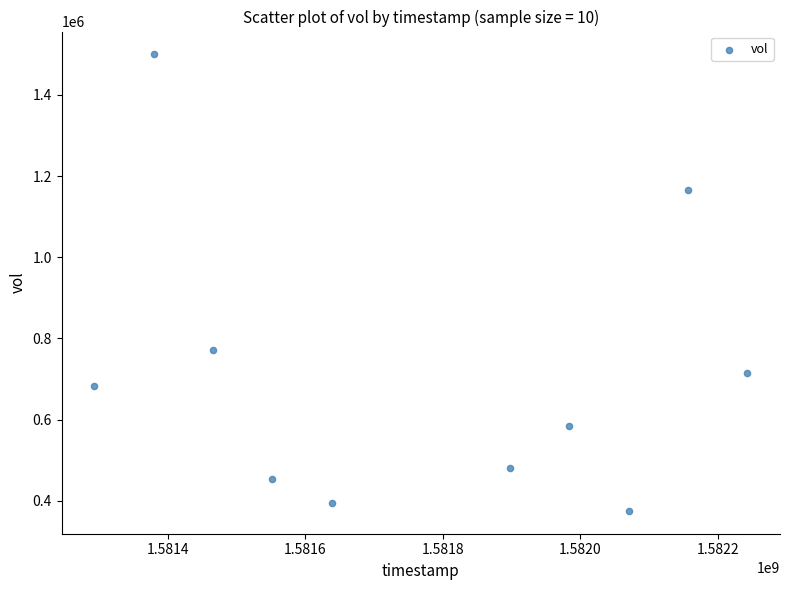

What is the average Y value?

712420